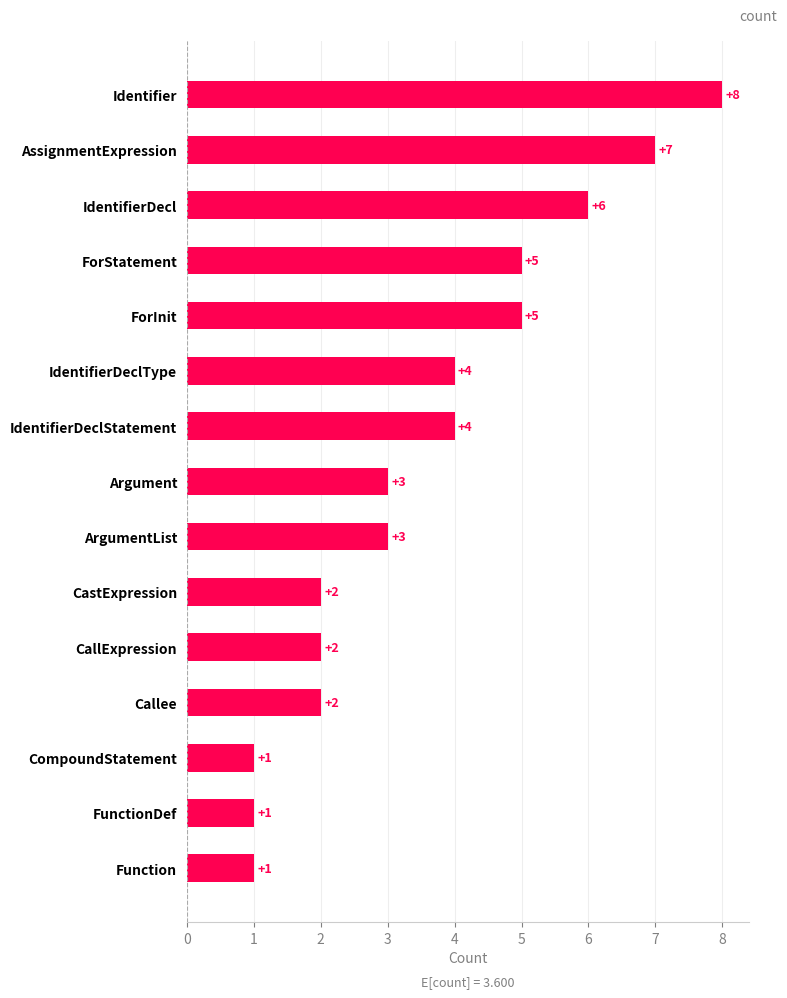

What is the change in value from AssignmentExpression to ArgumentList?

-4